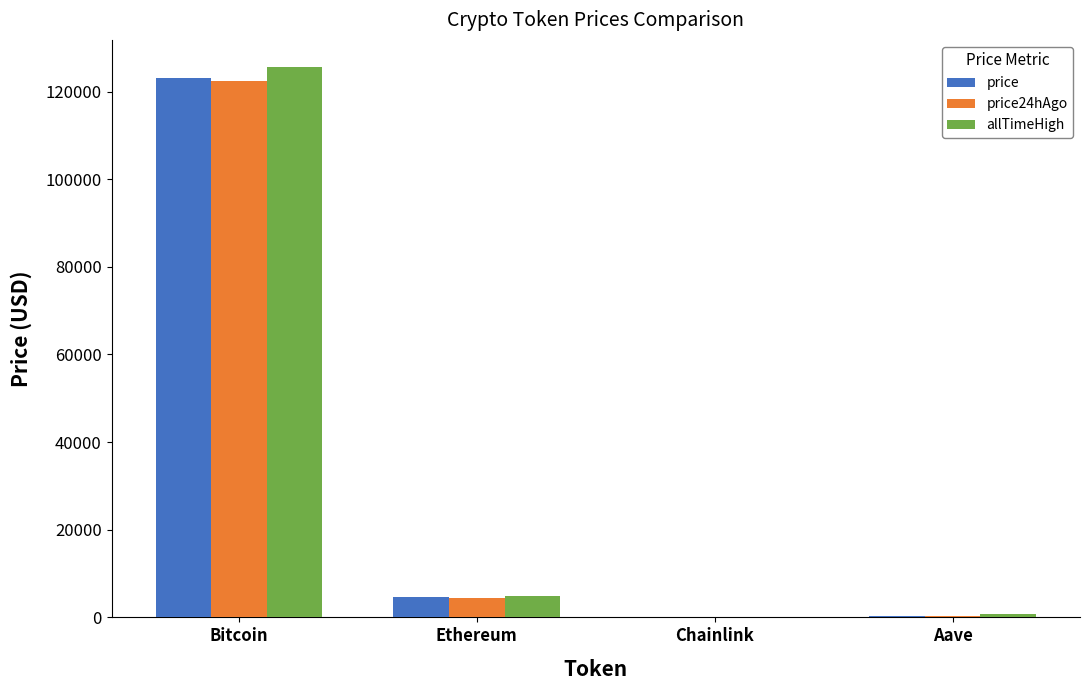

Is the value of price at Aave greater than the value of price24hAgo at Bitcoin?

No